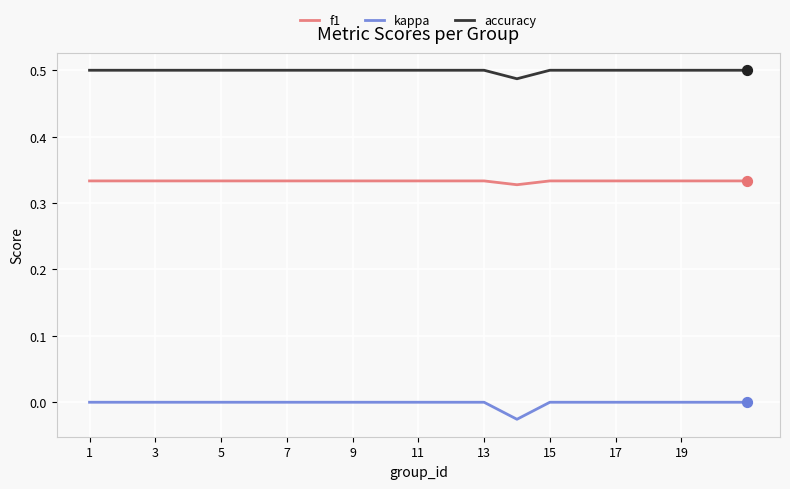

Which series has the widest spread of values?

kappa